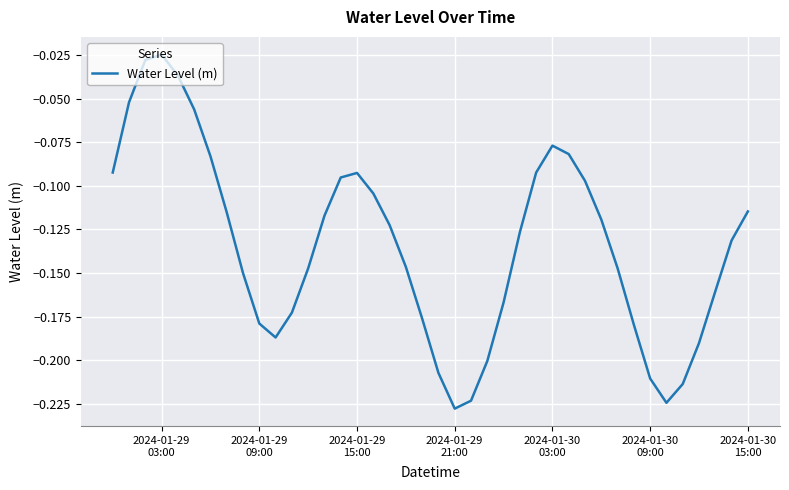

Count the number of data series in this chart.

1